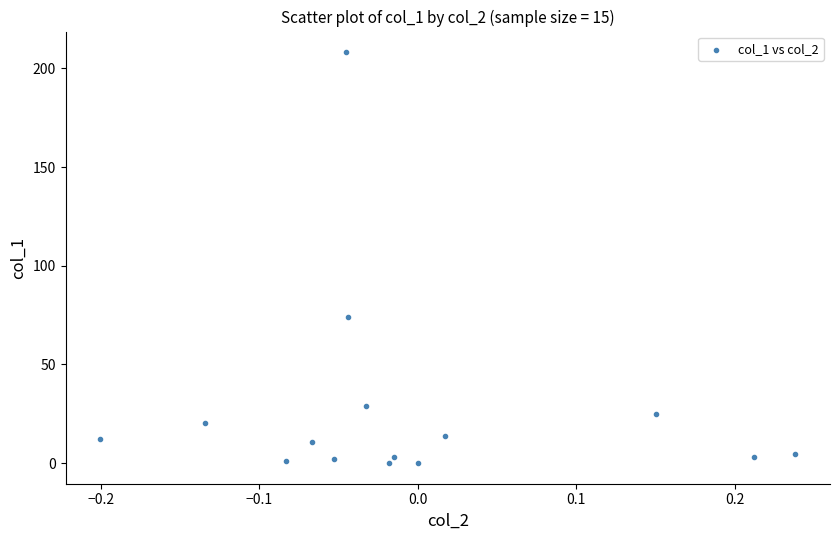

What is the range of X values (max minus min)?

0.4